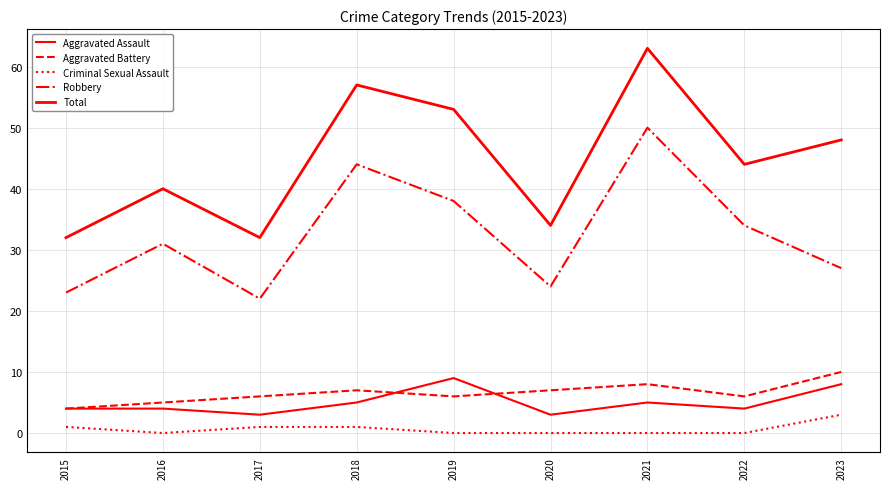

At 2017, list the series in order from smallest to largest.

Criminal Sexual Assault, Aggravated Assault, Aggravated Battery, Robbery, Total